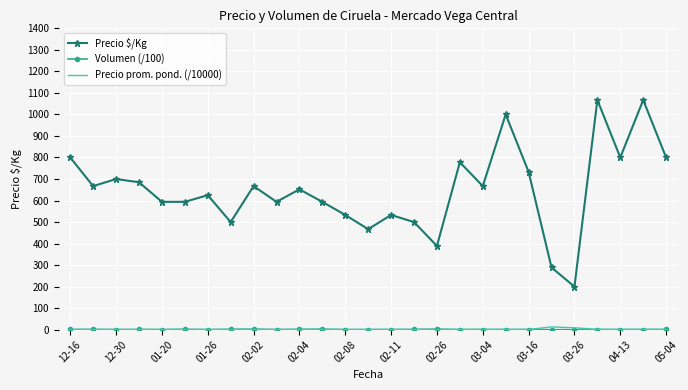

What is the greatest value displayed?

1067.0